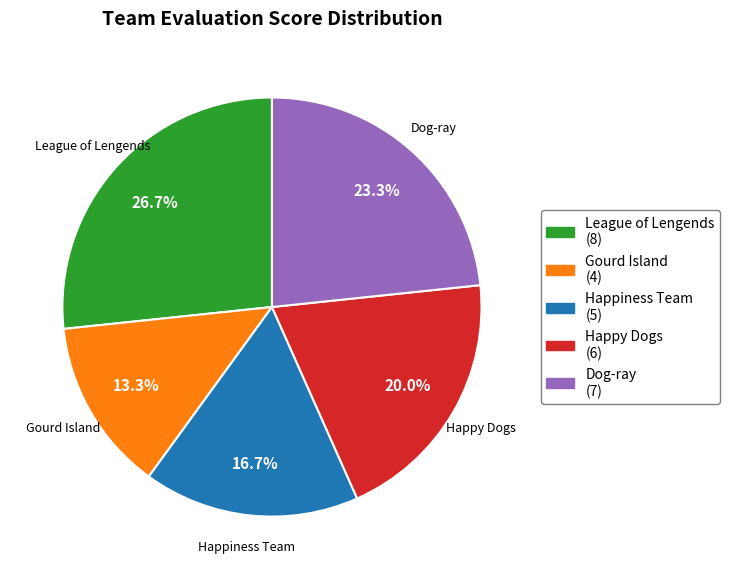

Does any single category account for the majority?

No